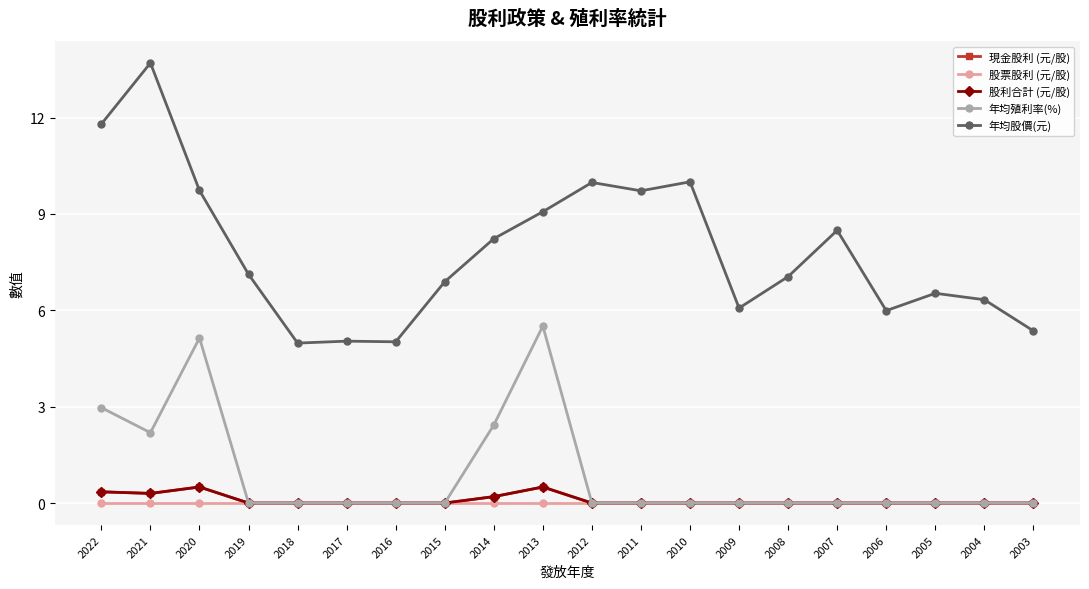

At which category does the chart reach its minimum across all series?

2019